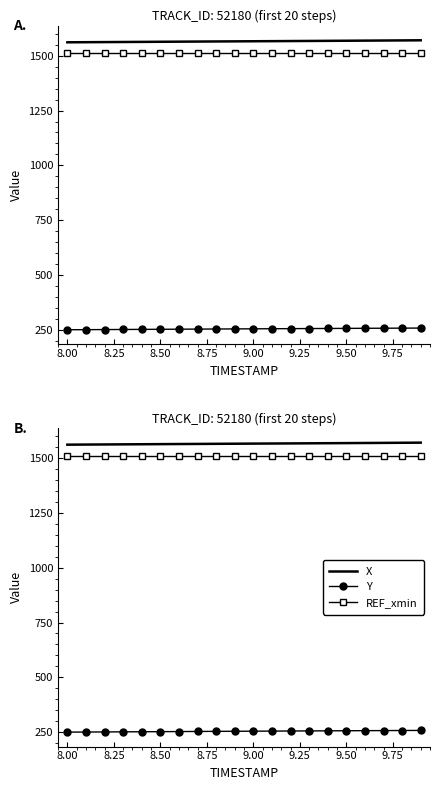

How many lines are shown in the chart?

3